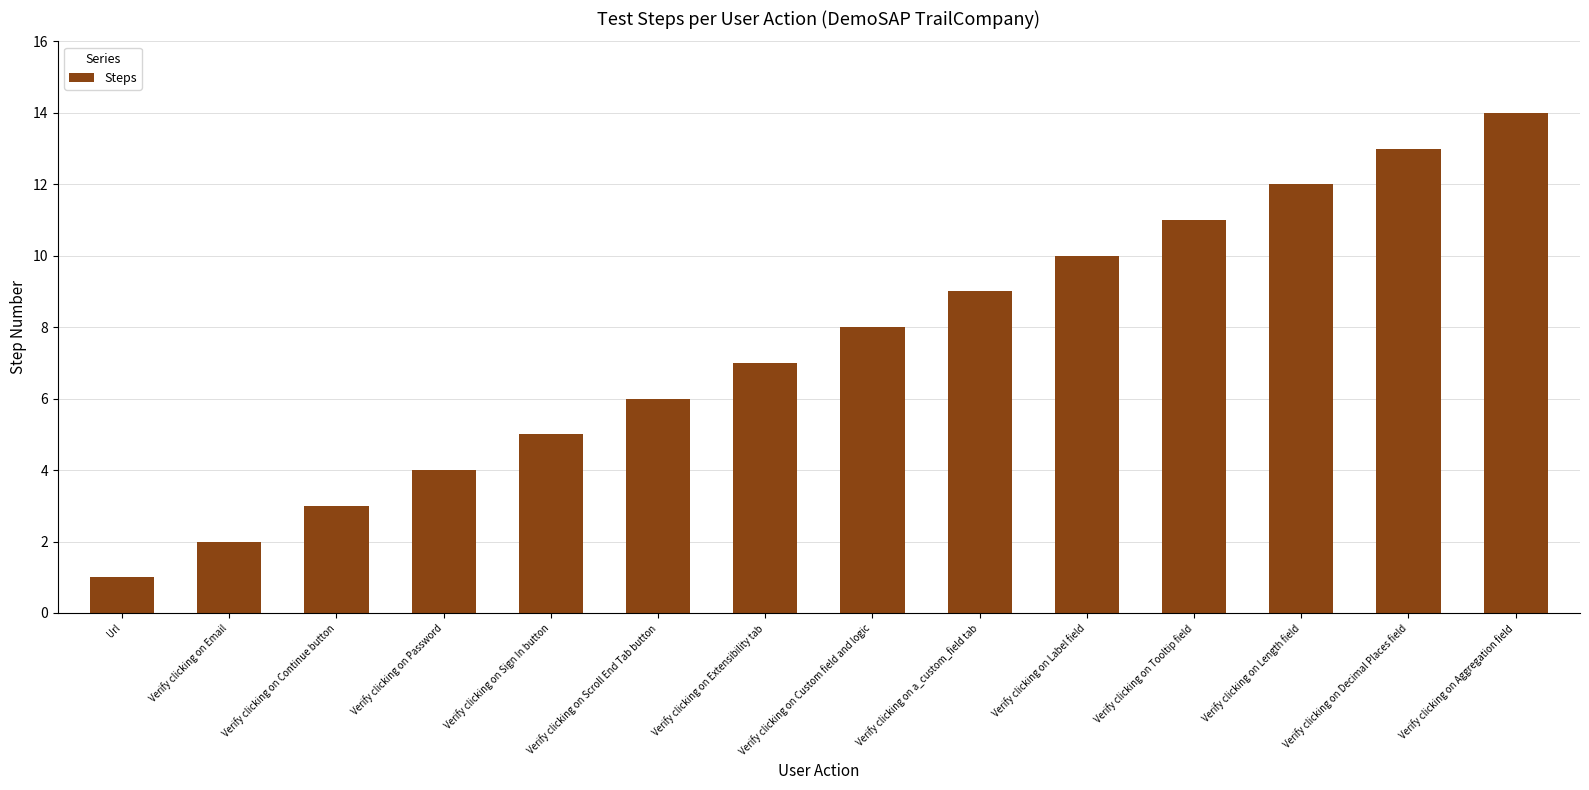

Does the chart contain stacked bars?

No